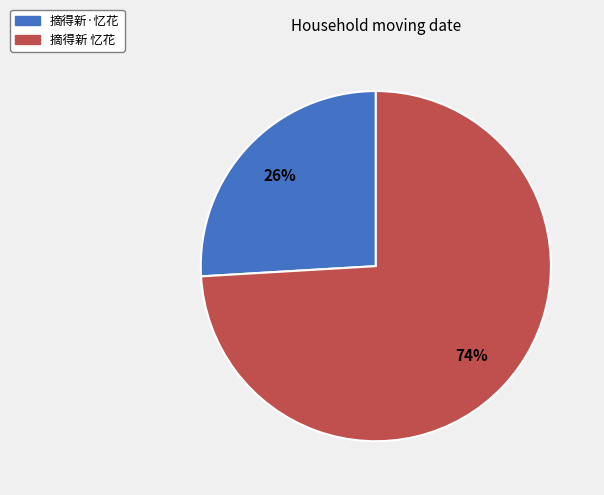

What percentage is the 摘得新 忆花 slice, to the nearest percent?

74%